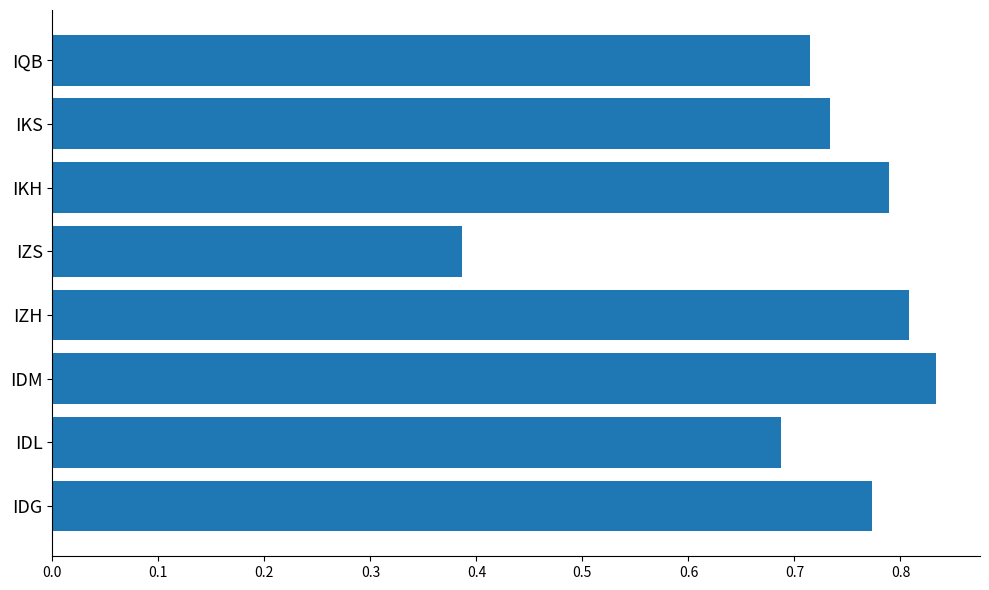

Which label corresponds to the smallest value in the chart?

IZS